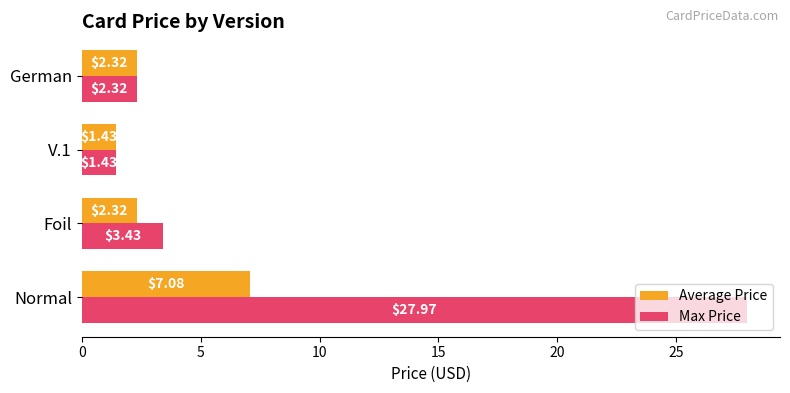

What is the difference between the Average Price values at German and V.1?

0.9